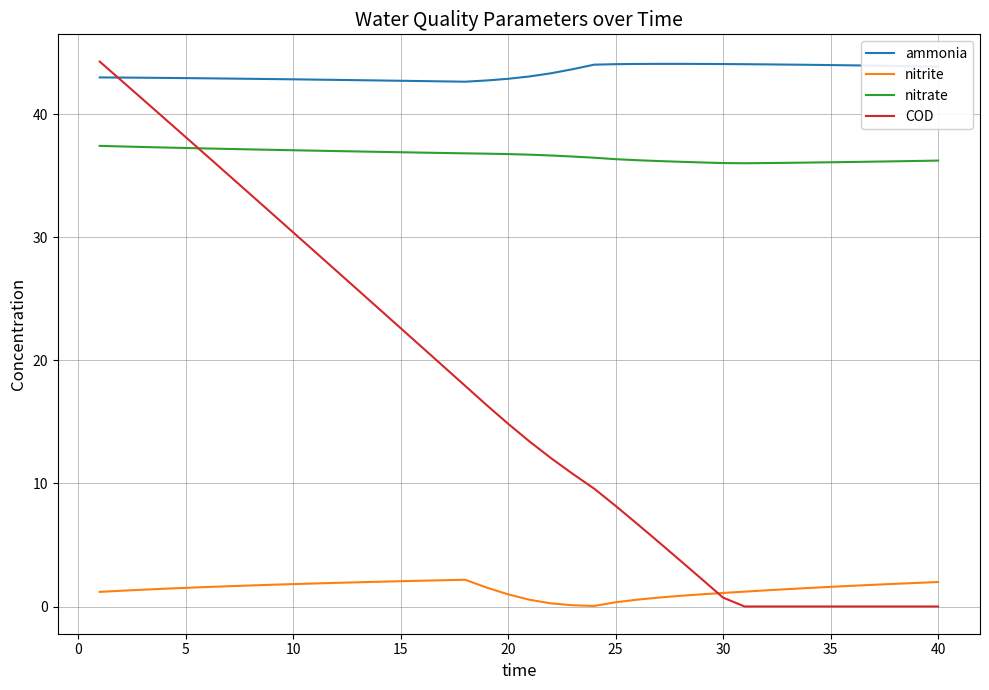

List the series in order of their overall mean, lowest first.

nitrite, COD, nitrate, ammonia